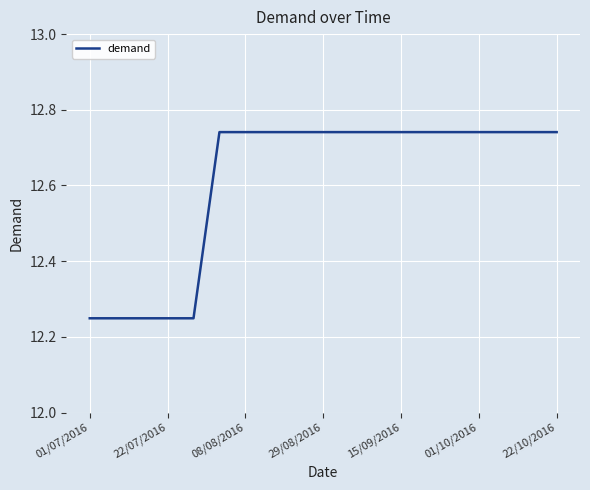

What is the difference between the maximum and minimum values?

0.5